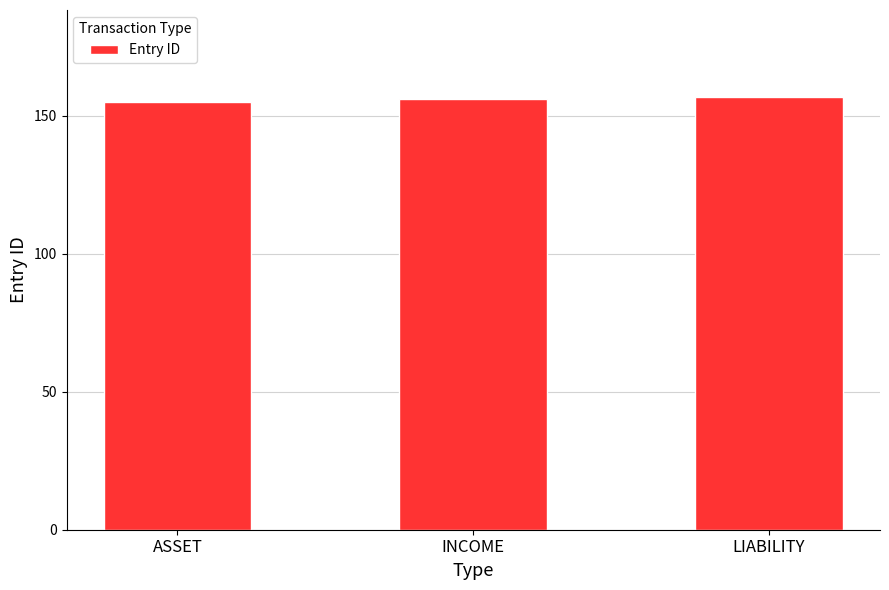

Reading left to right, transcribe all the data shown in this chart.

ASSET=155	INCOME=156	LIABILITY=157